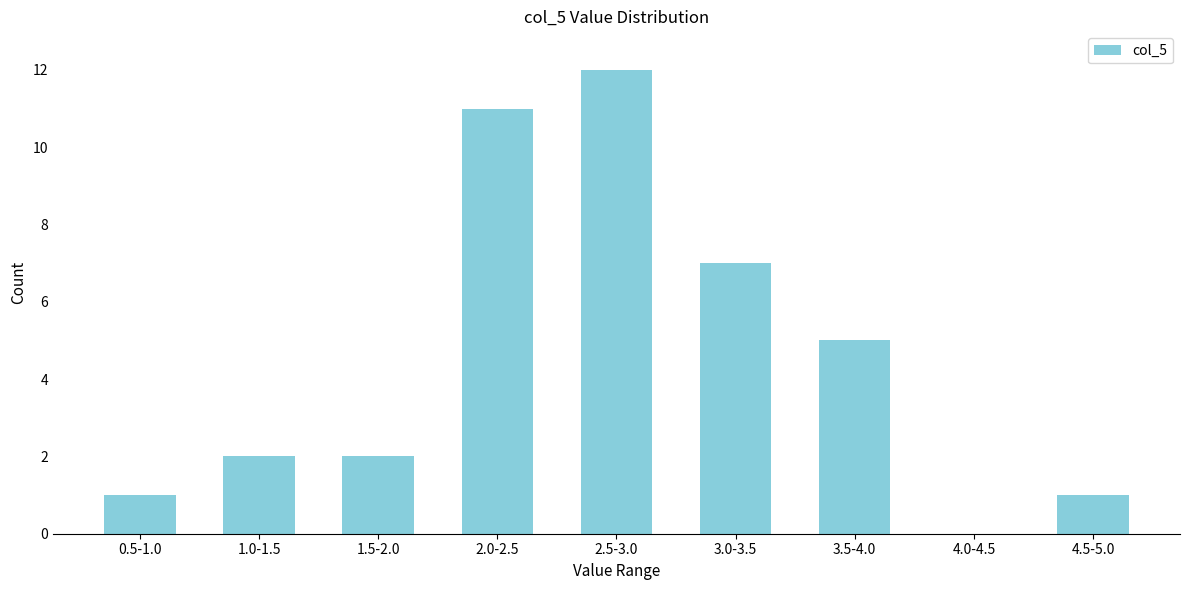

Reading left to right, list all the values displayed in this chart.

0.5-1.0=1	1.0-1.5=2	1.5-2.0=2	2.0-2.5=11	2.5-3.0=12	3.0-3.5=7	3.5-4.0=5	4.0-4.5=0	4.5-5.0=1